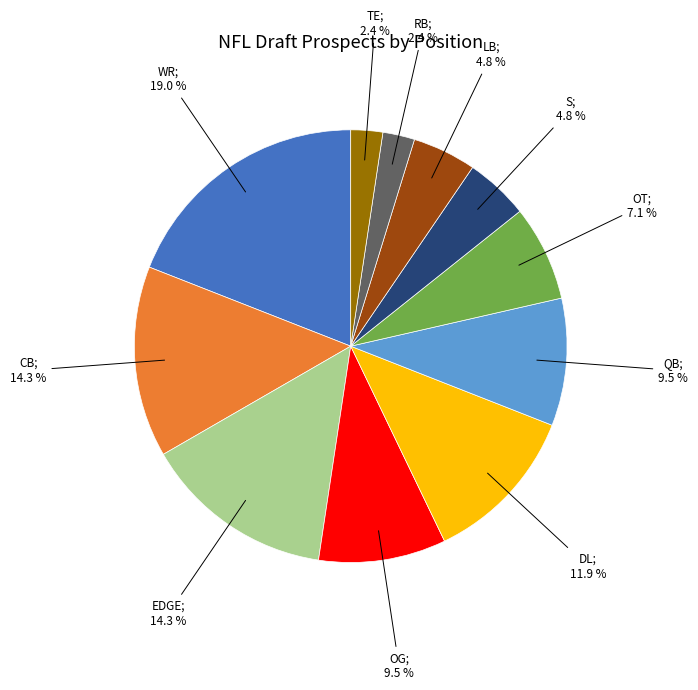

Does any single category account for the majority?

No